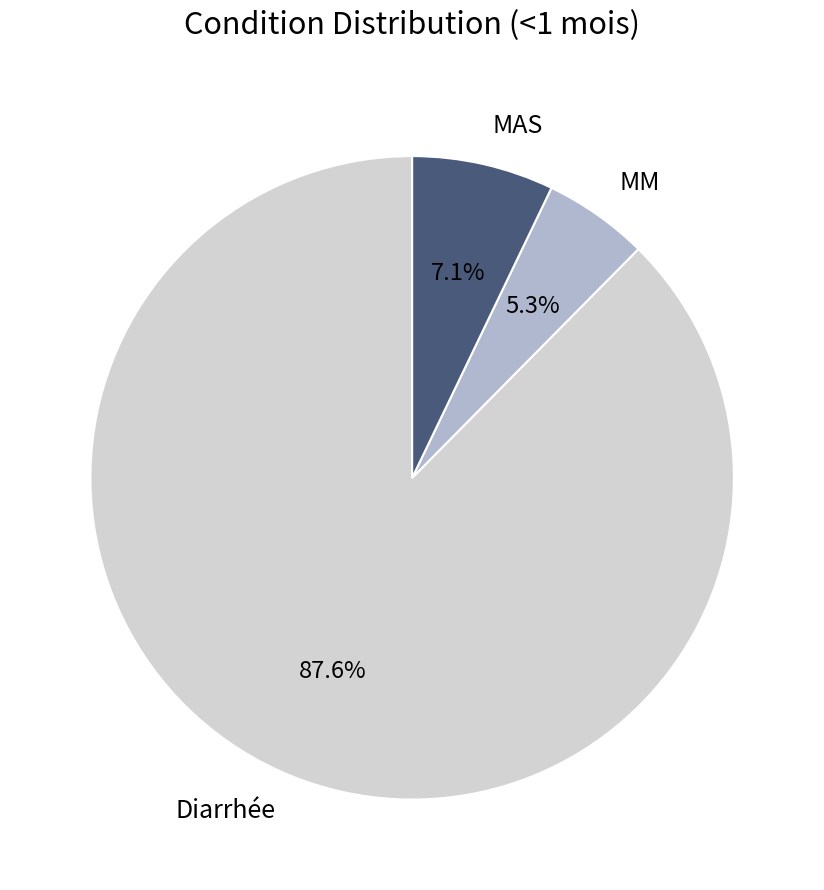

Is it true that MAS is 15% of the pie?

False